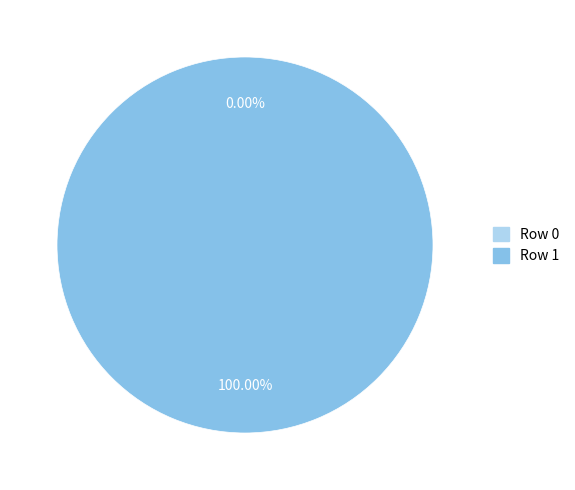

Rank the categories by value from highest to lowest.

1, 0